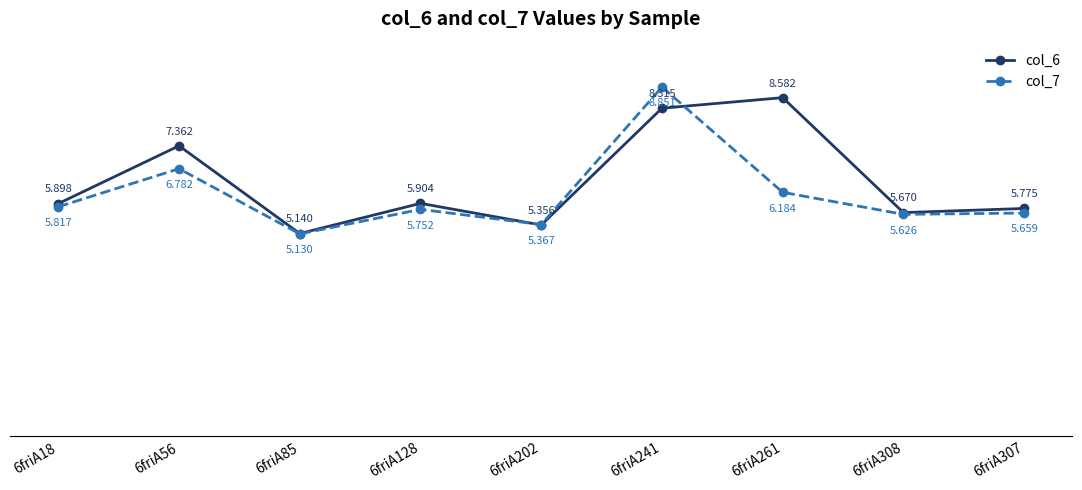

How many lines are shown in the chart?

2